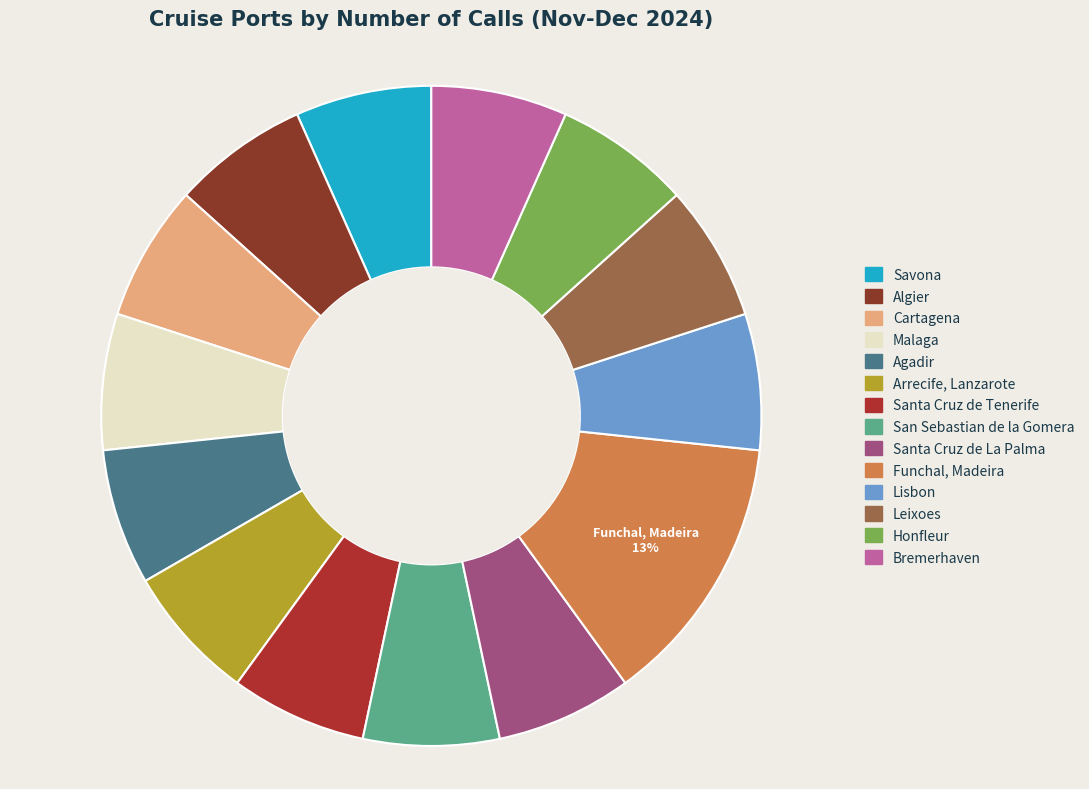

Count the number of slices in the pie.

14